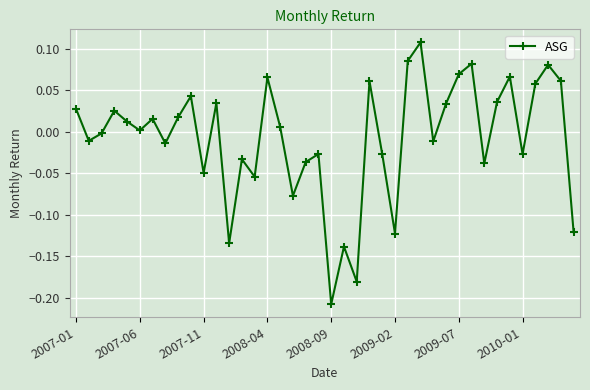

How many interior local valleys (lower than both neighbors) does the data have?

13